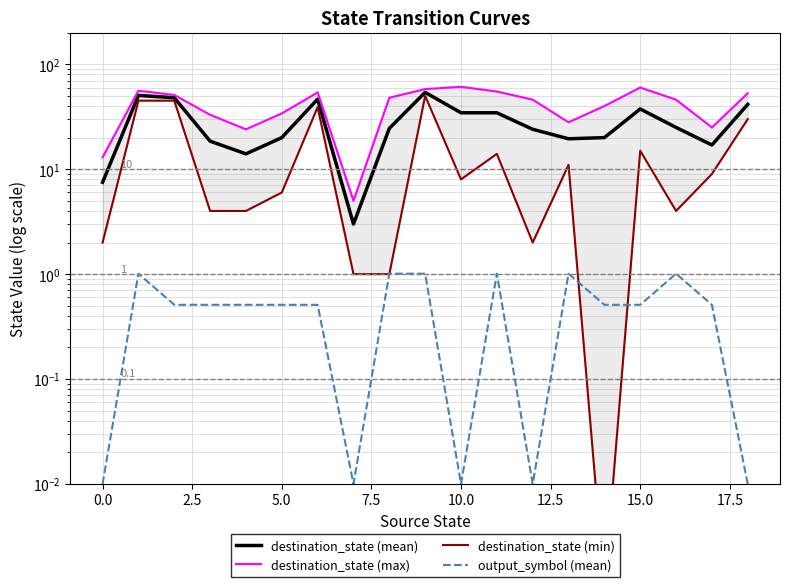

At which label is destination_state (min) closest to 25?

18